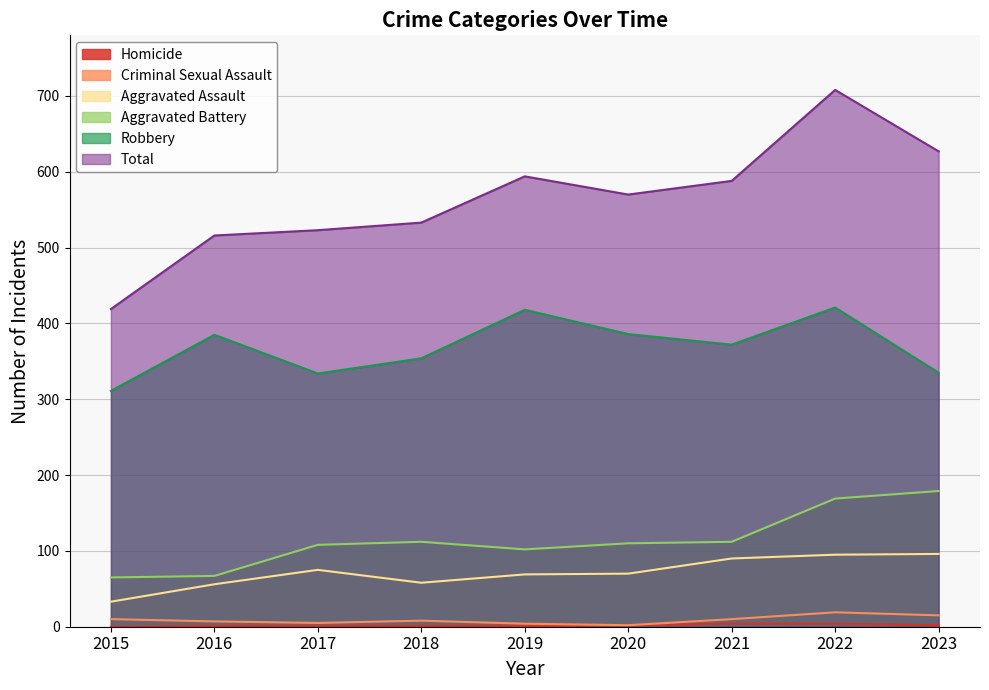

Which series has the largest total across all categories?

Total